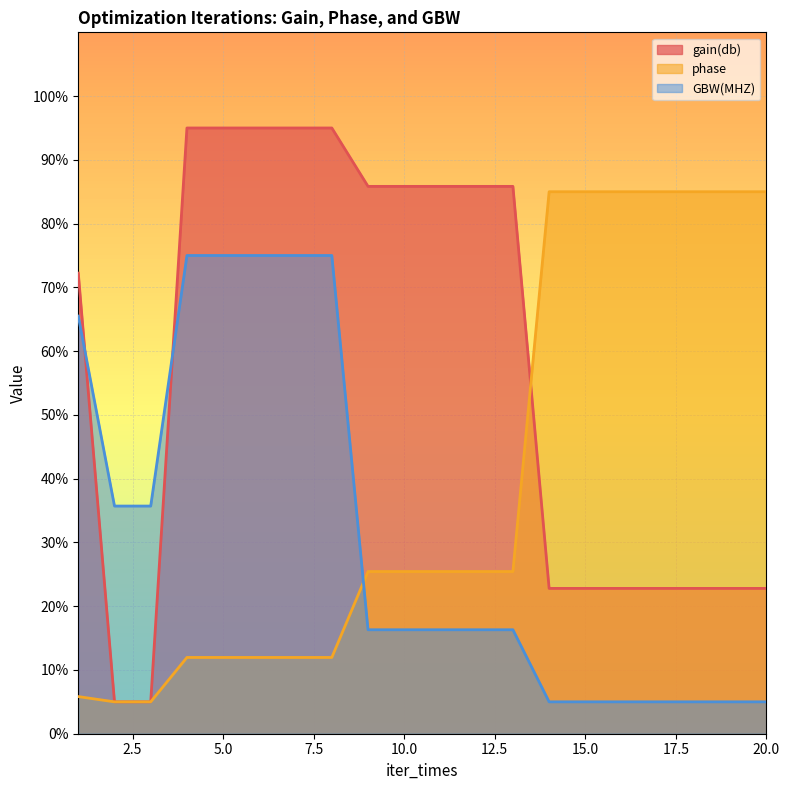

Is it true that phase equals 37.6 at 13?

False